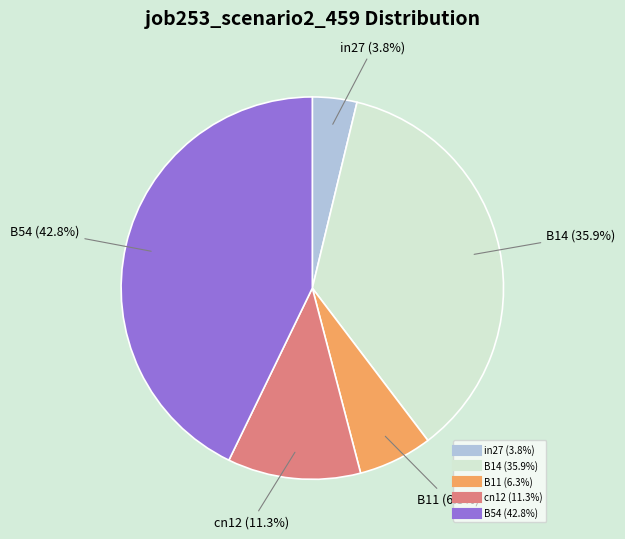

What is the smallest slice in the pie chart?

in27